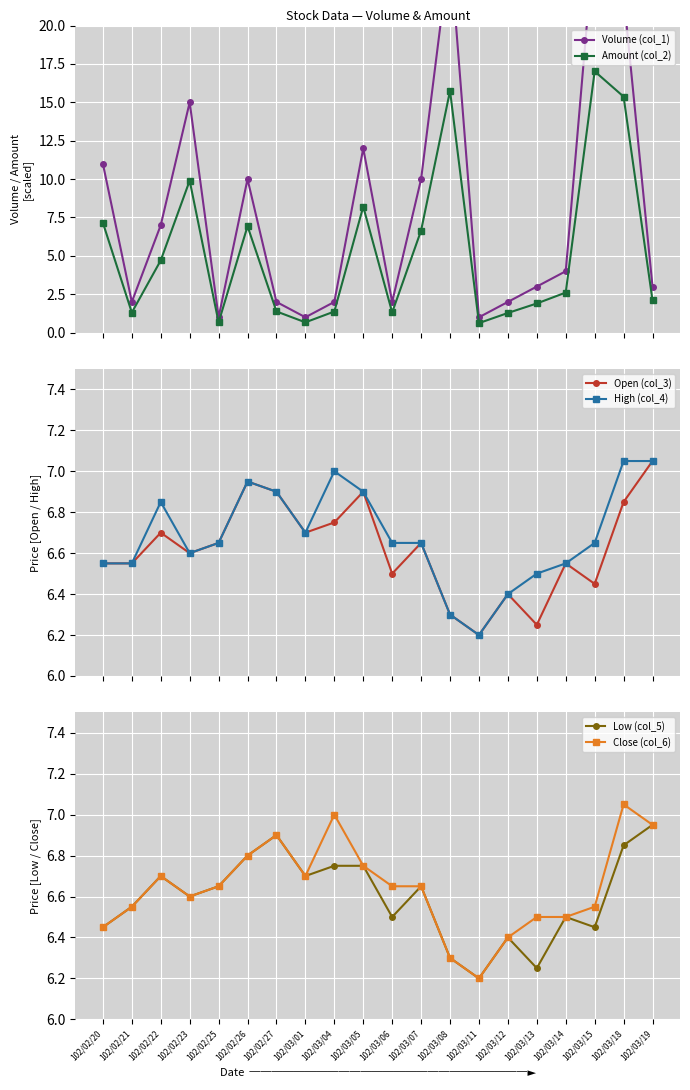

What is the label of the 20th point from the left?

102/03/19